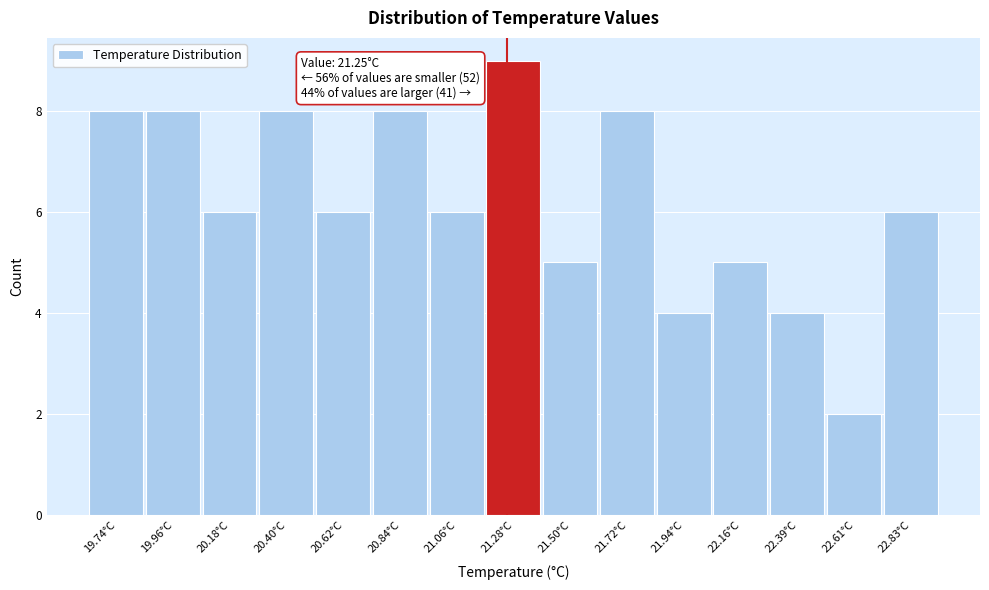

Over which range of the x-axis is the bar tallest?

21.15 to 21.40